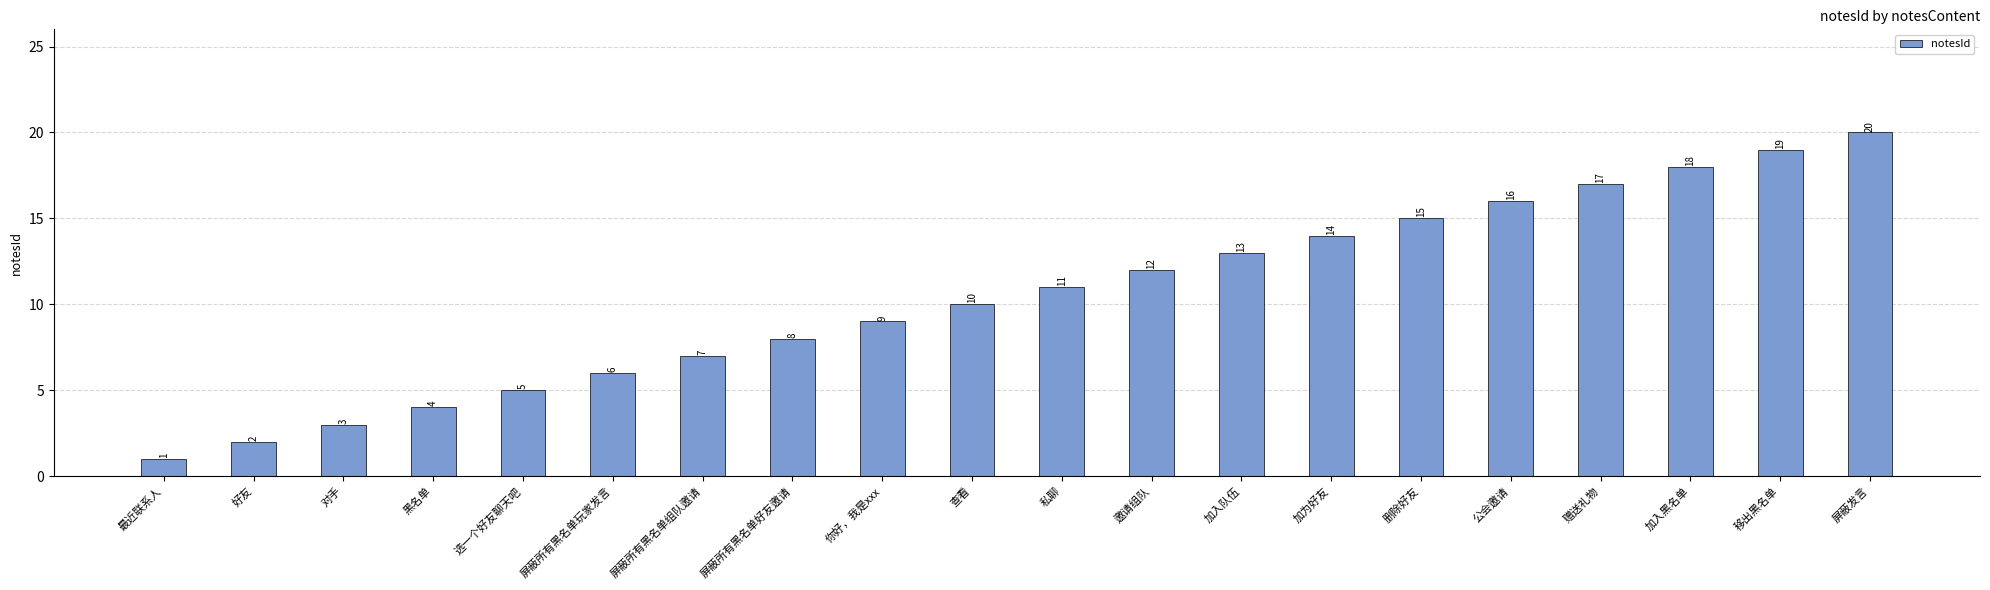

Approximately how many times larger is the value at 黑名单 compared to 对手?

1.3